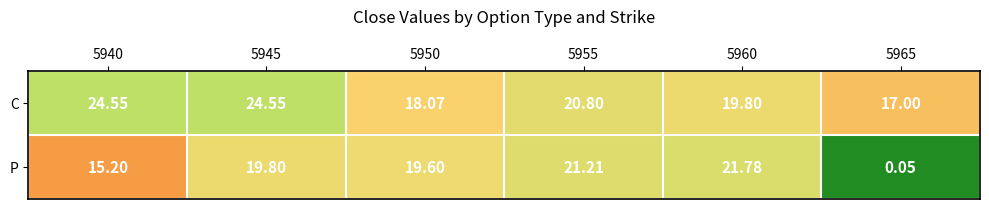

Which series has the widest spread of values?

P